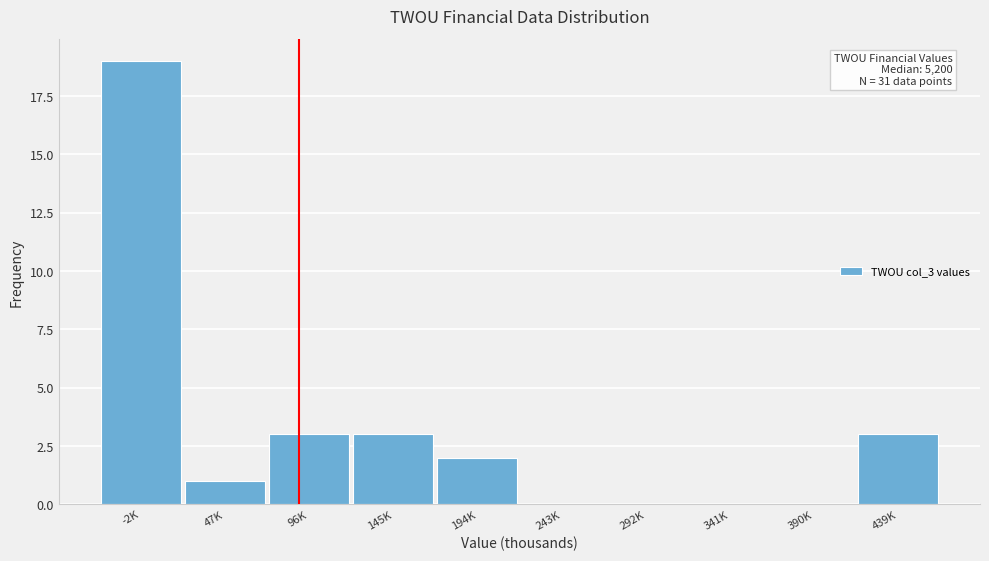

Reading right to left, extract all data points from this chart.

439K=3	390K=0	341K=0	292K=0	243K=0	194K=2	145K=3	96K=3	47K=1	-2K=19